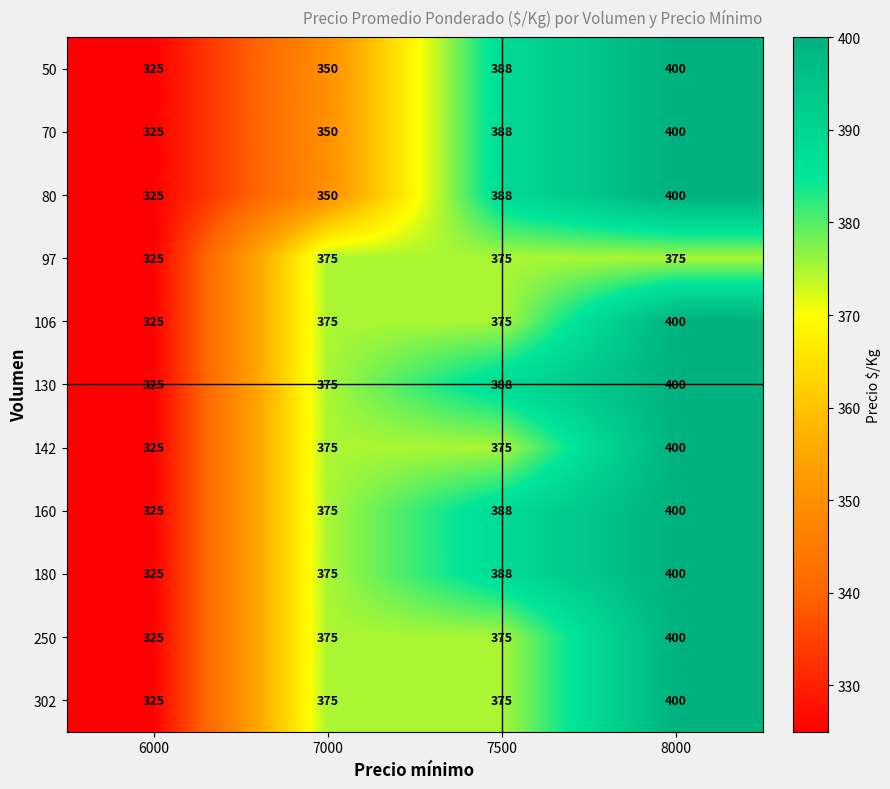

What is the maximum value for 70?

400